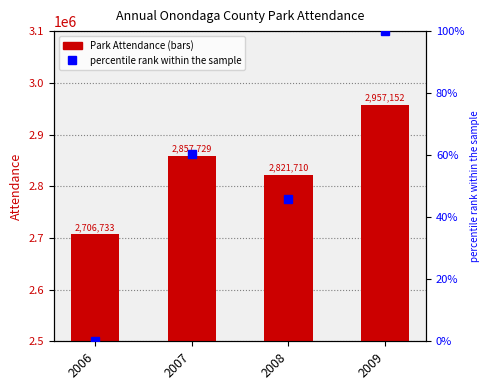

Reading left to right, list all the values displayed in this chart.

Park Attendance: 2706733.0	2857729.0	2821710.0	2957152.0
percentile rank within the sample: 0.0	60.3	45.9	100.0